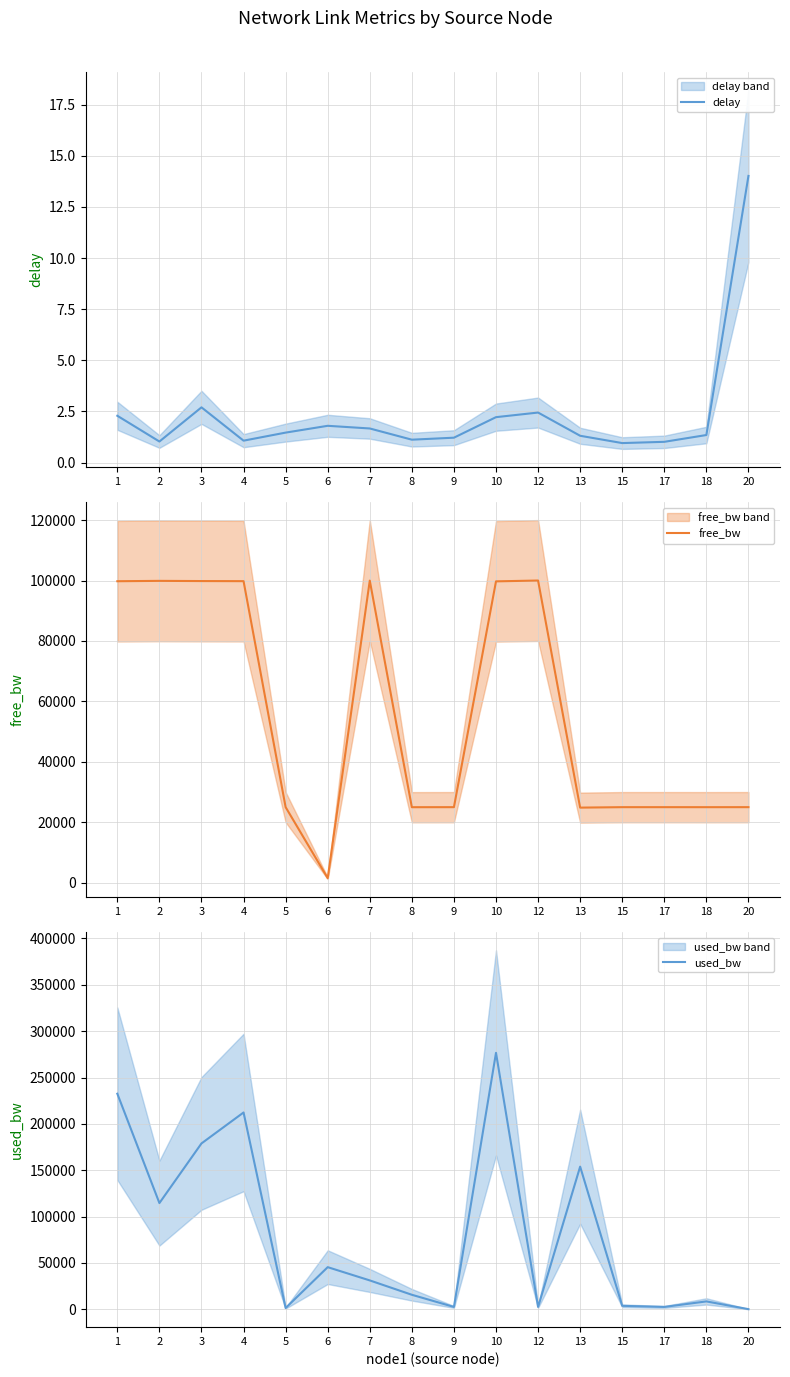

True or false: used_bw has a value of 1334.6 at 15.

False